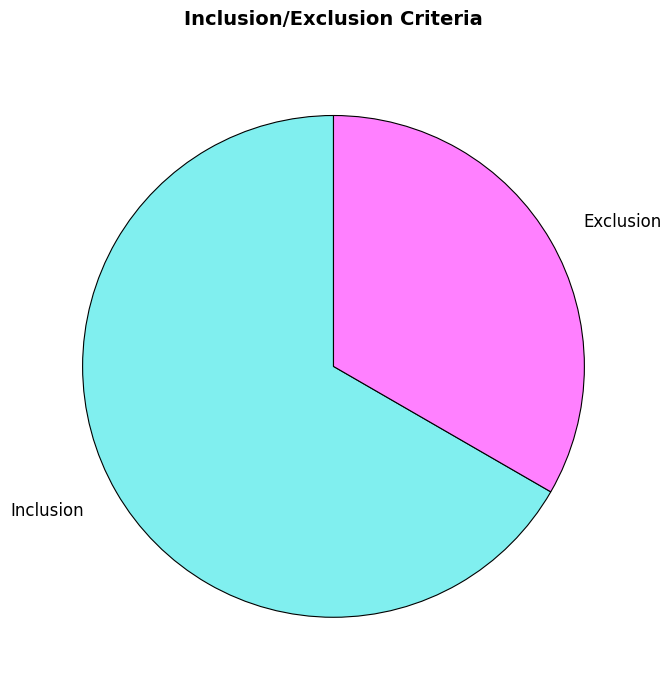

Approximately how many times larger is the value at Inclusion compared to Exclusion?

2.0